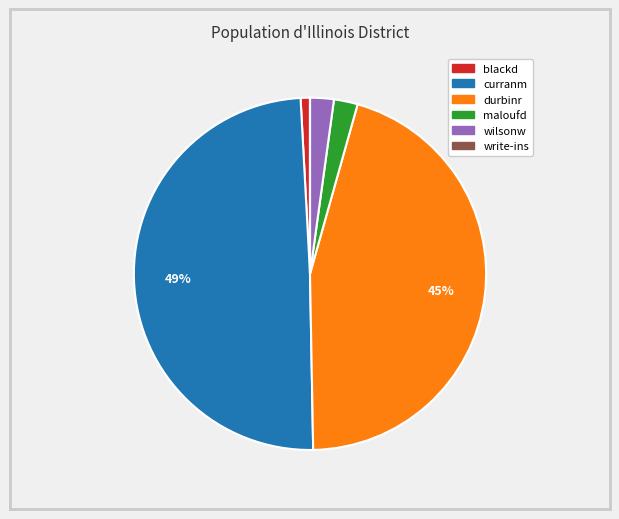

What is the largest slice in the pie chart?

curranm